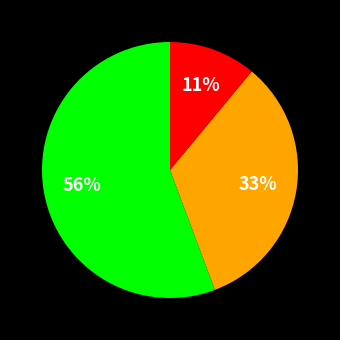

How many segments does this pie chart have?

3